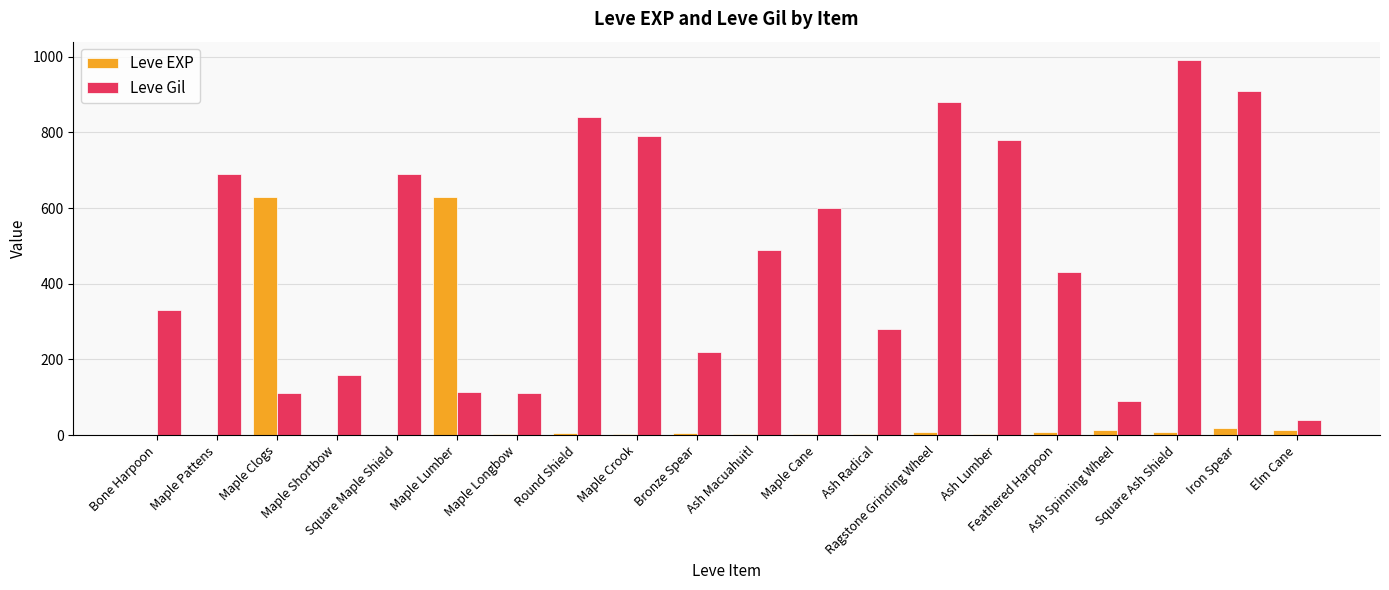

What is the difference between the Leve Gil values at Ash Macuahuitl and Elm Cane?

450